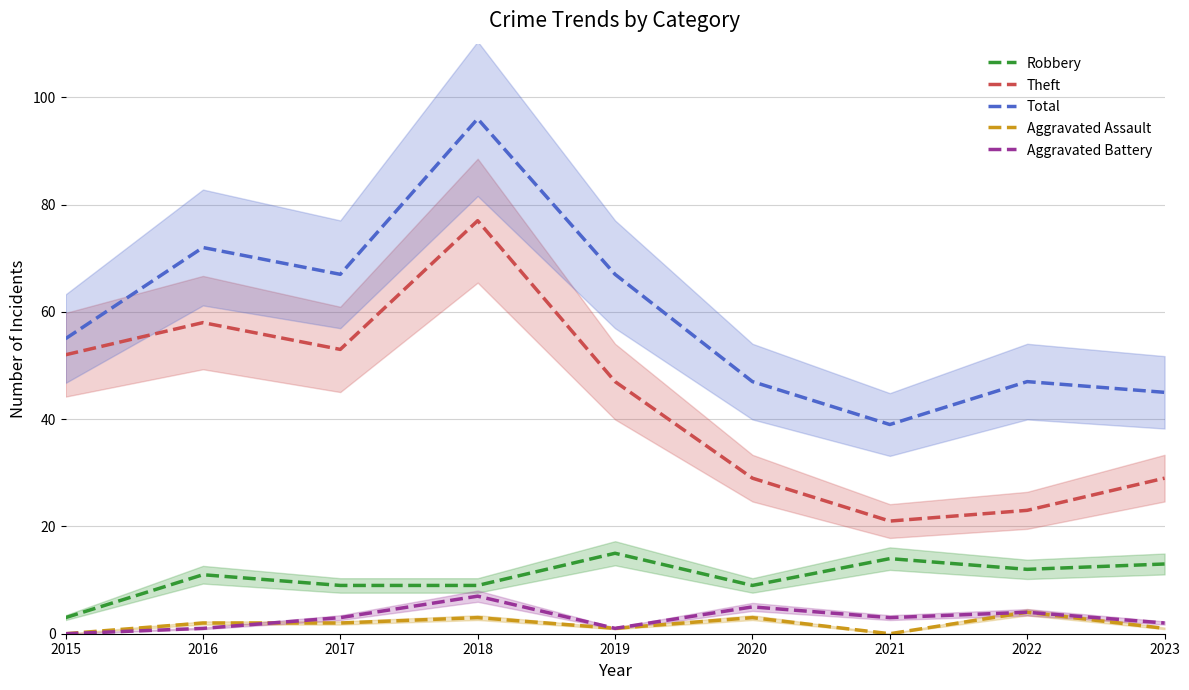

Does the chart display data point markers on the line(s)?

No